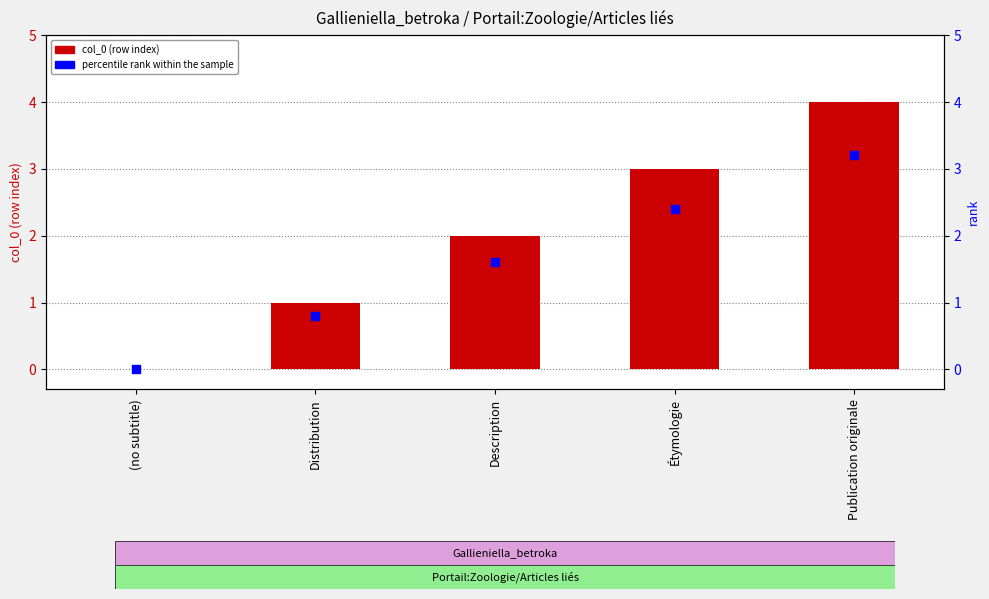

Which series has the largest Y range (max minus min)?

col_0